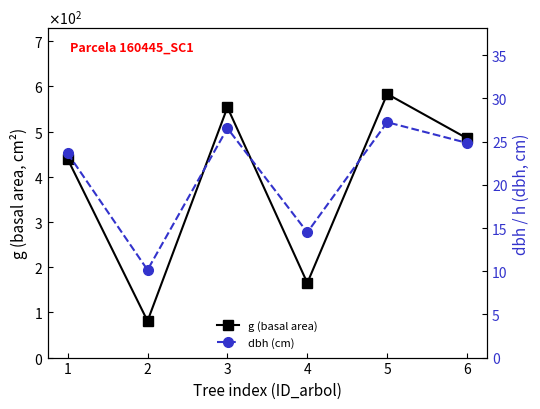

What is the value of the dbh (cm) point at the 6th from the left?

24.9